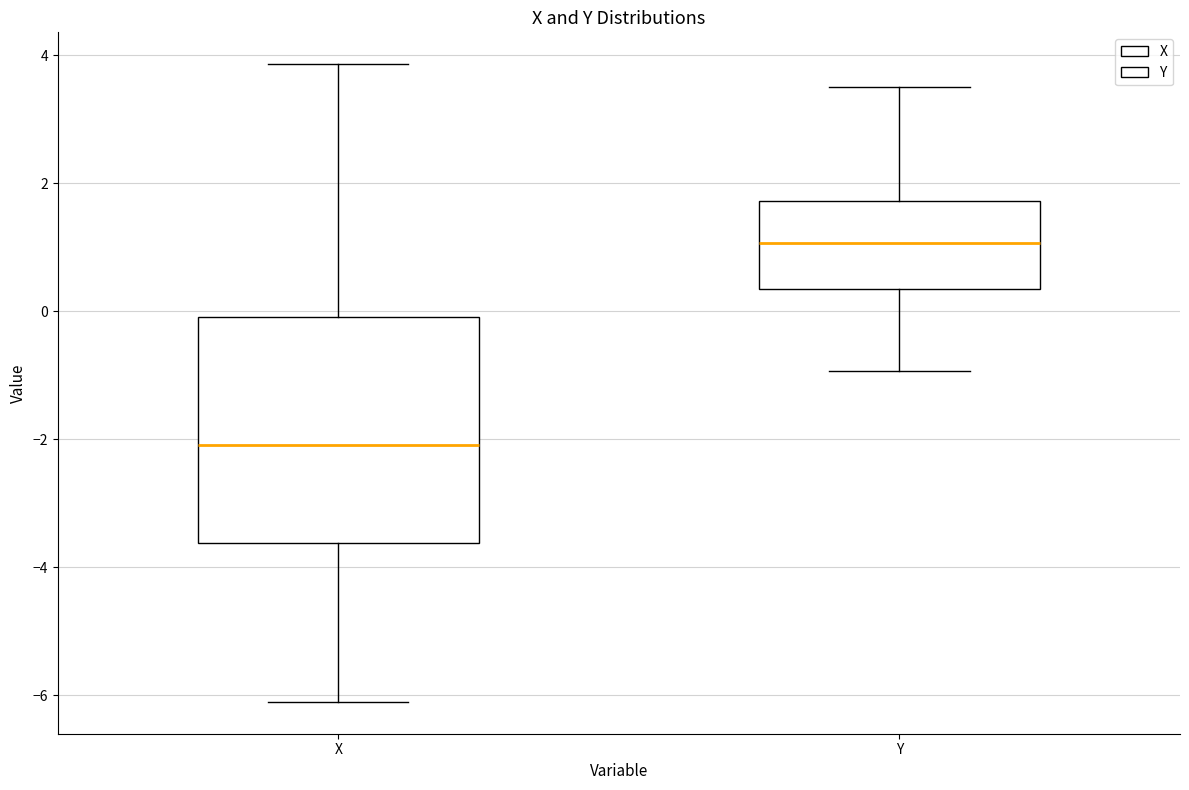

Which box's median line is the highest?

Y